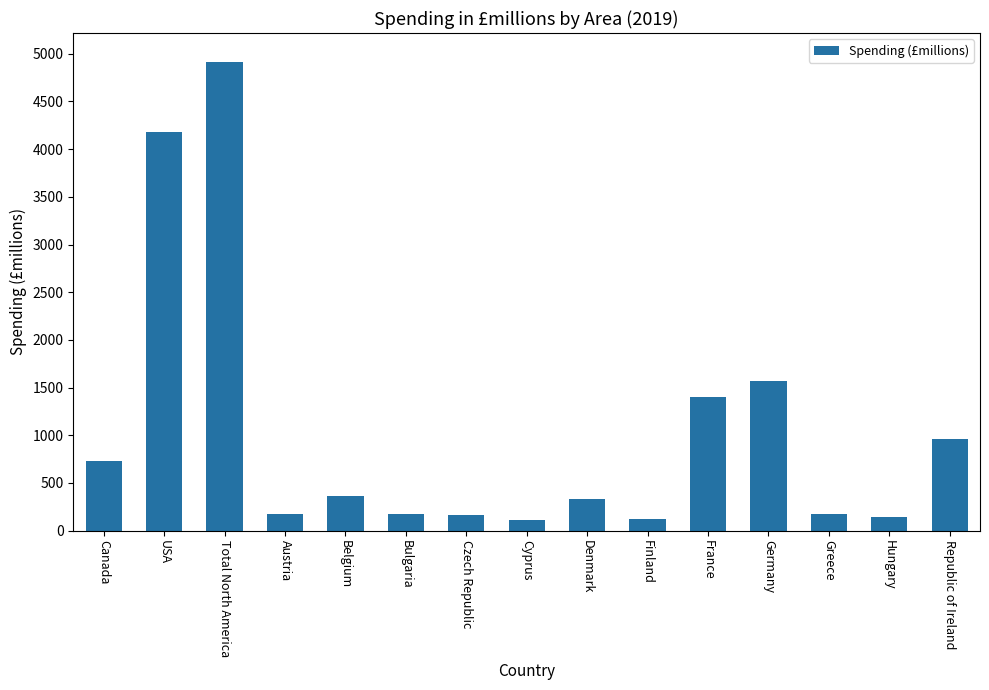

Which category has the highest value across all series?

Total North America